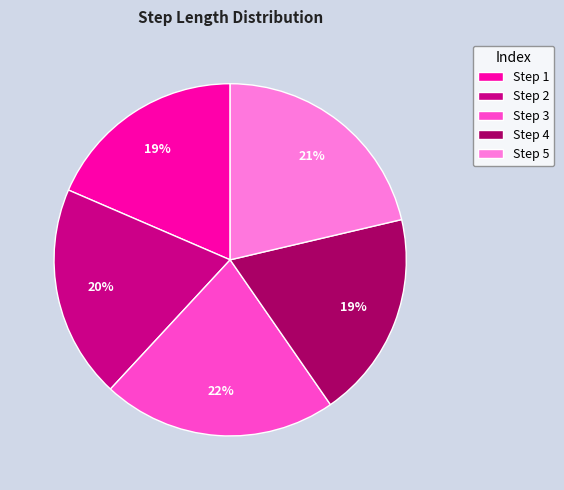

Is the sum of Step 4 and Step 5 greater than half?

No